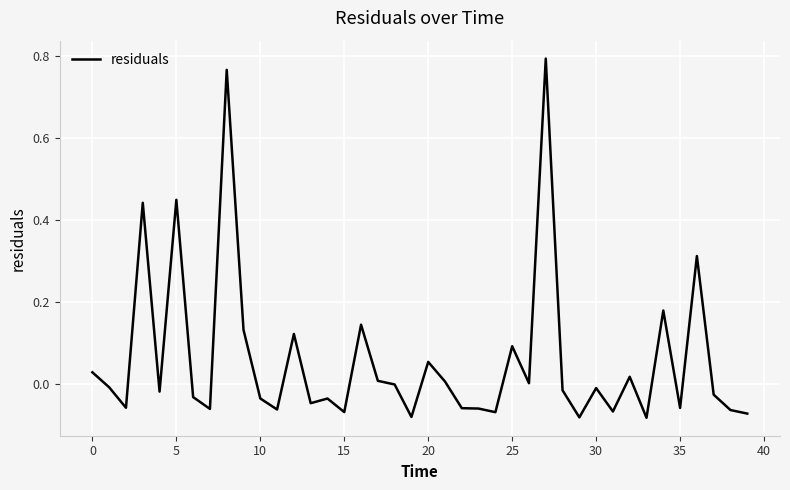

At which label is the value closest to 0?

26